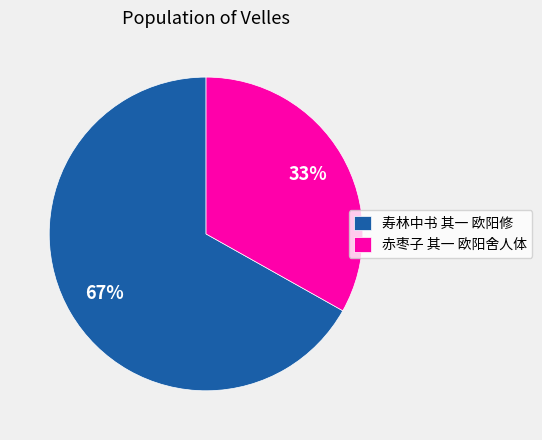

Rank the categories by value from highest to lowest.

寿林中书 其一 欧阳修, 赤枣子 其一 欧阳舍人体